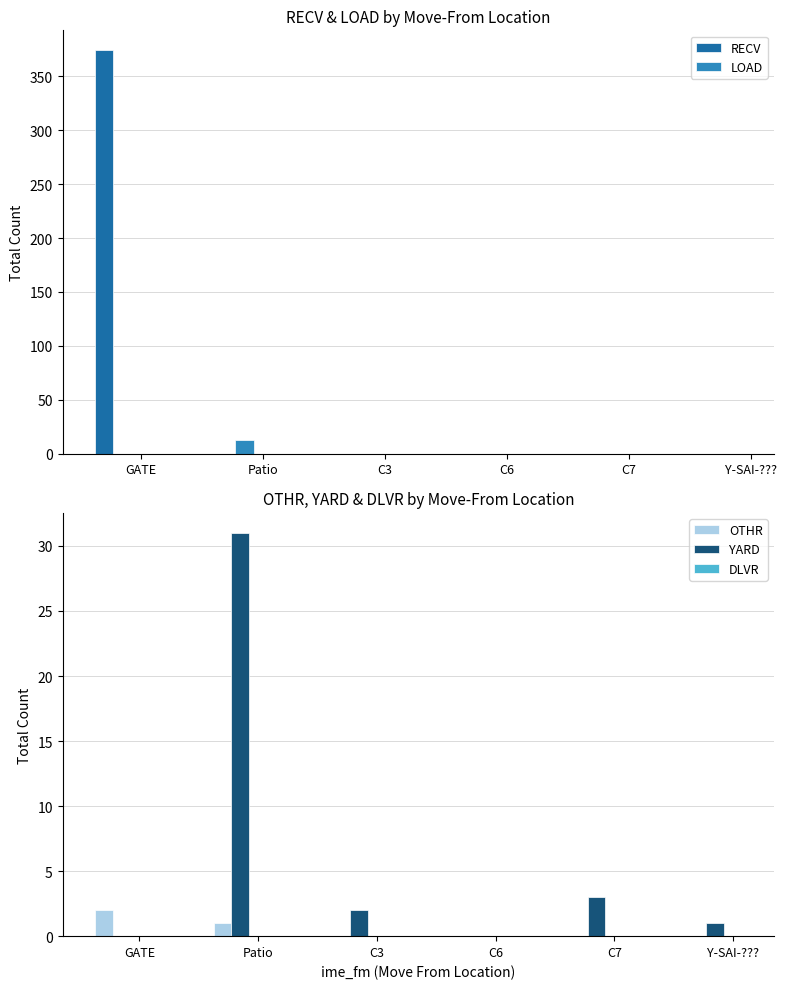

Which has a higher value, Patio or Y-SAI-????

Patio